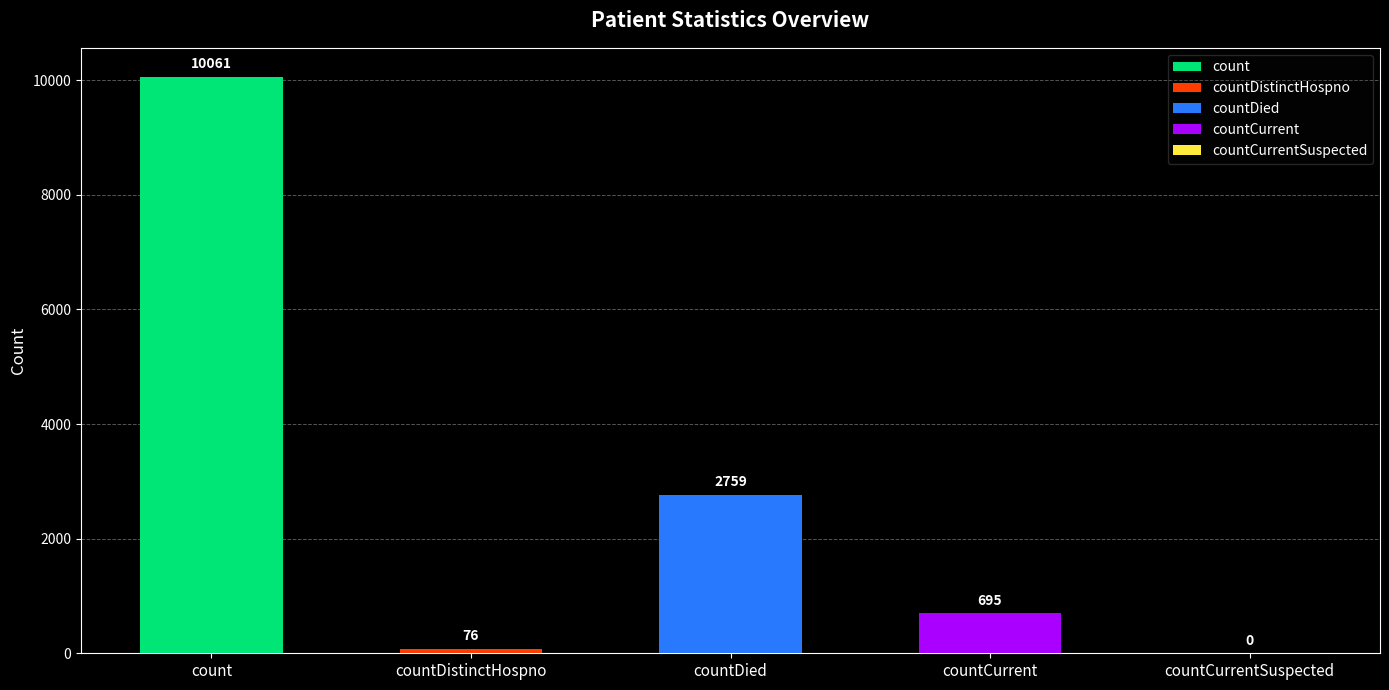

At which category does the chart reach its peak across all series?

count